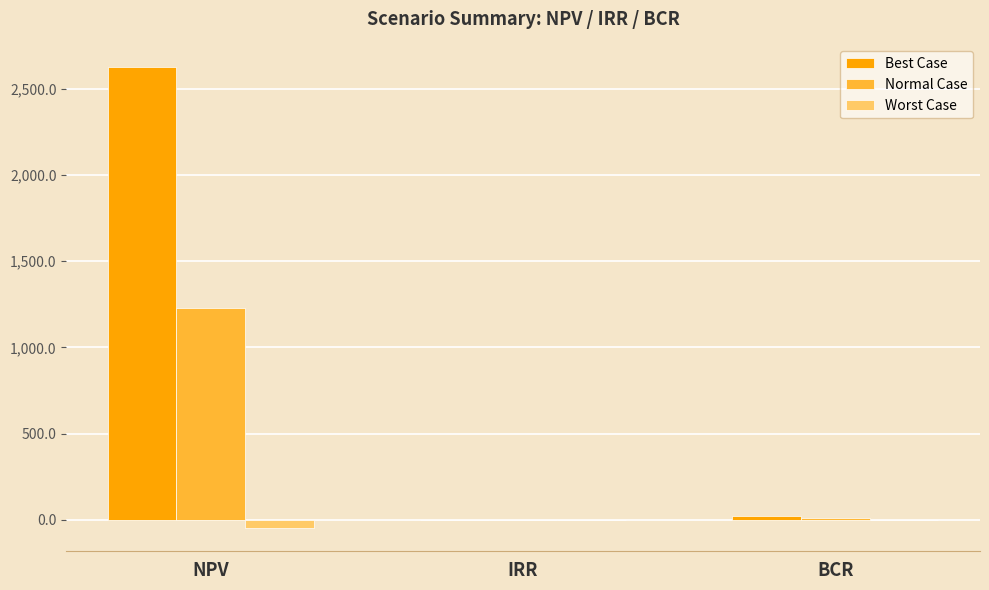

What is the spread (max minus min) of values at NPV?

2672.0